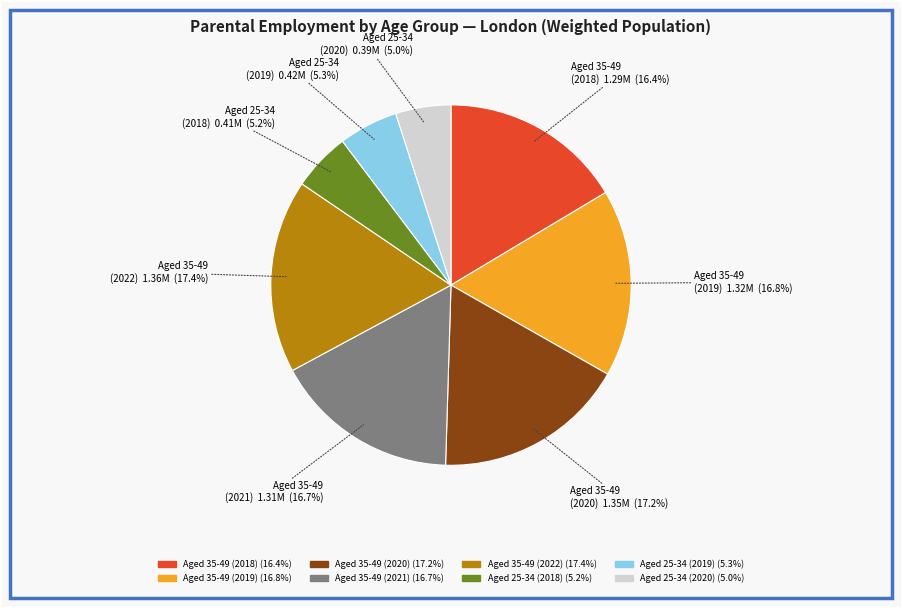

True or false: Aged 35-49 (2021) accounts for 17% of the total.

True